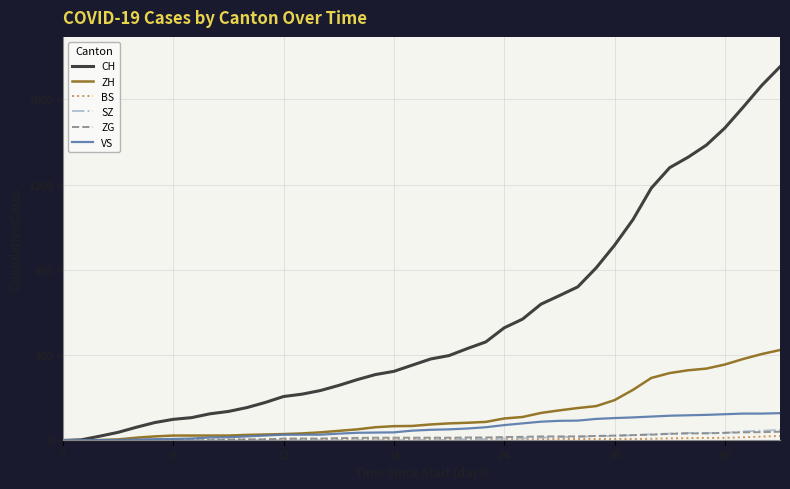

Which series has the widest spread of values?

CH